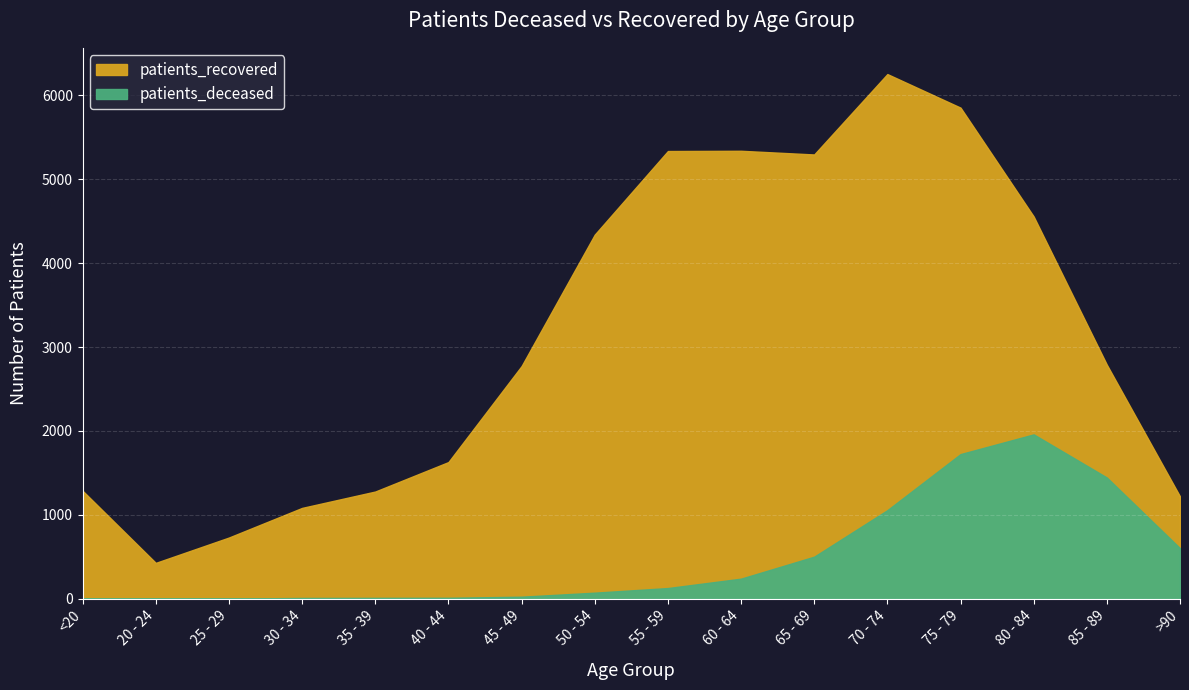

How many categories are shown in the chart?

16